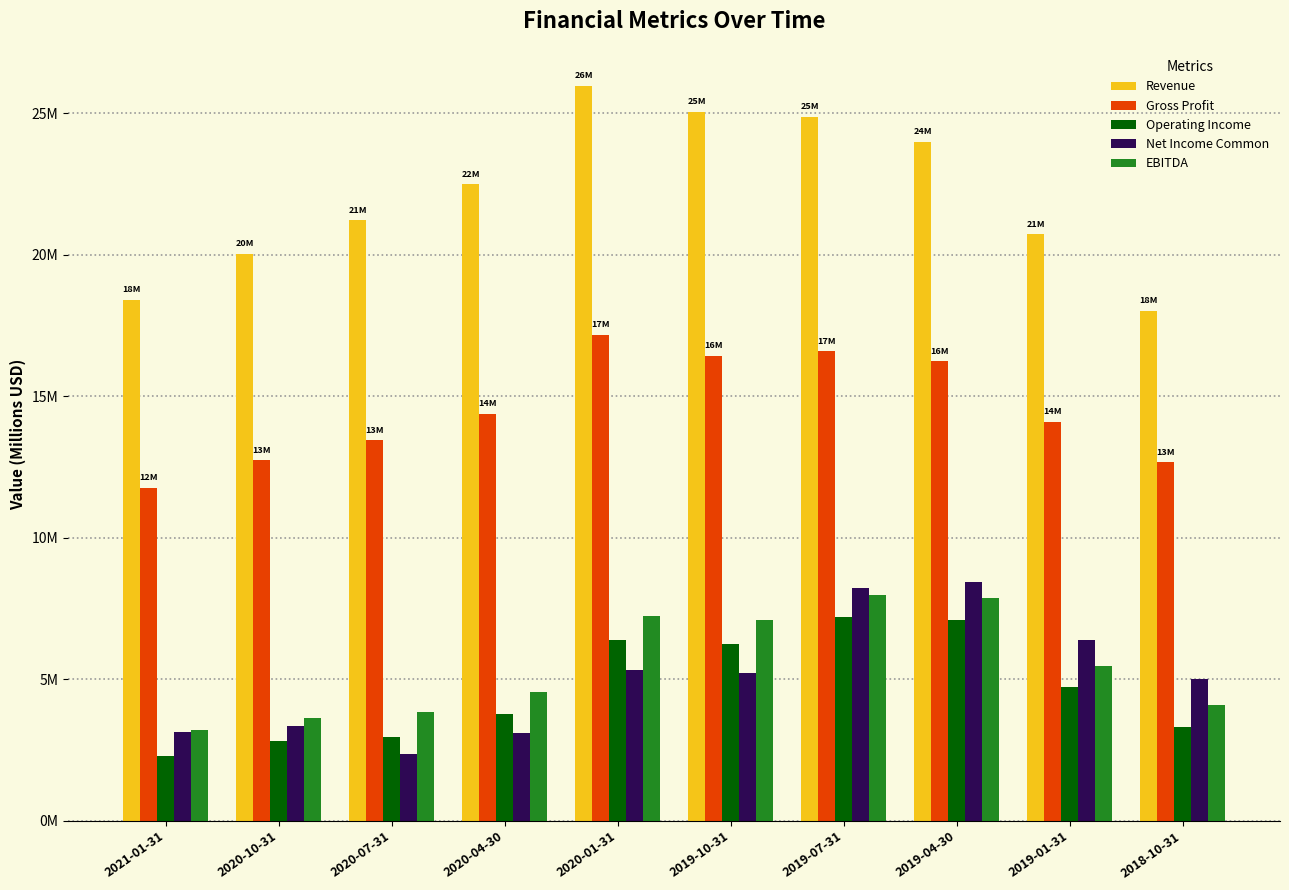

What are all the series names shown in the legend?

Revenue, Gross Profit, Operating Income, Net Income Common, EBITDA